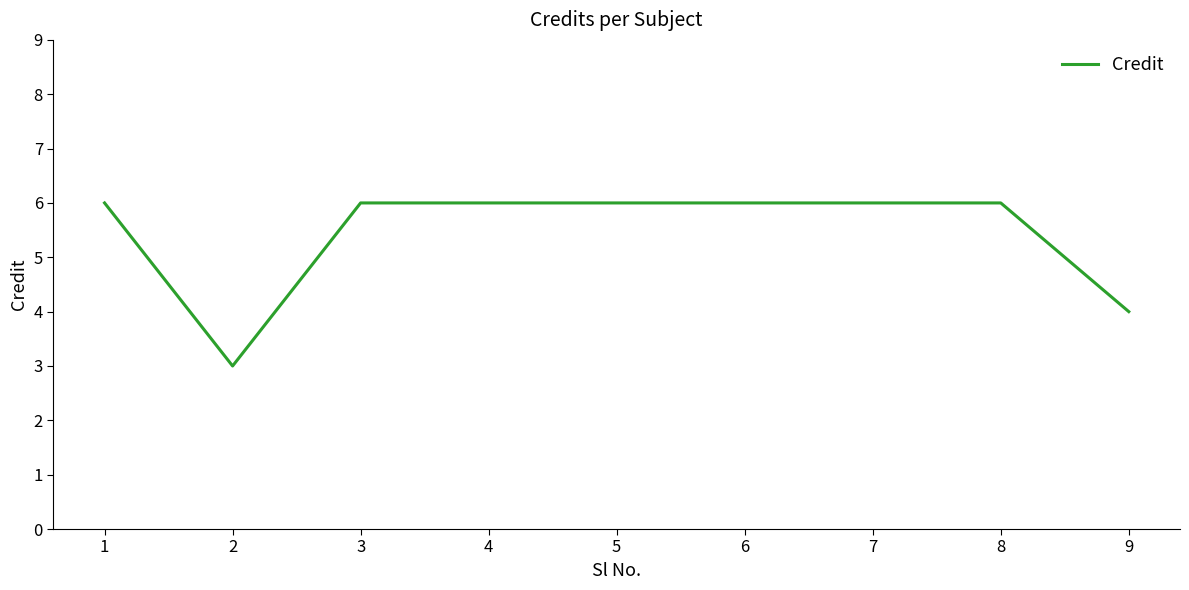

What is the ratio of the value at 3 to the value at 2?

2.0